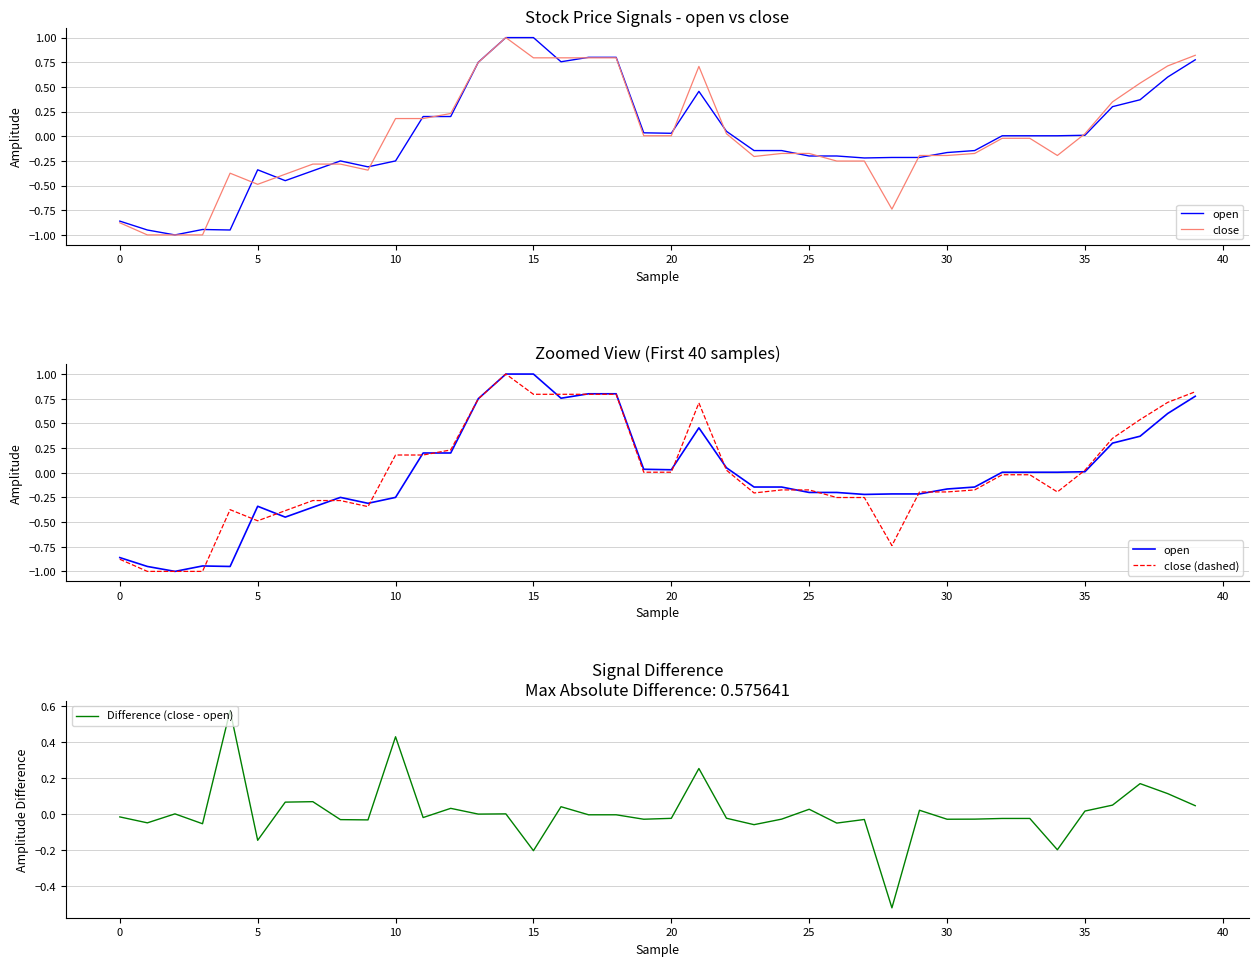

After their last crossing, which series has the higher values: close (dashed) or open?

close (dashed)